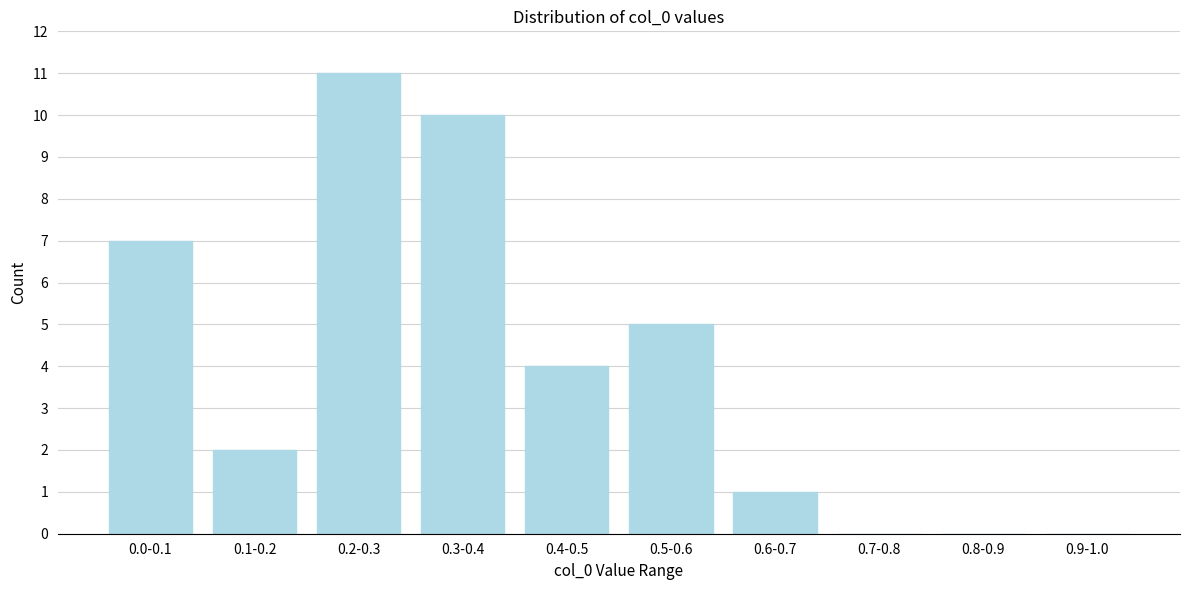

Reading left to right, what are all the values shown in this chart?

0.0-0.1=7	0.1-0.2=2	0.2-0.3=11	0.3-0.4=10	0.4-0.5=4	0.5-0.6=5	0.6-0.7=1	0.7-0.8=0	0.8-0.9=0	0.9-1.0=0